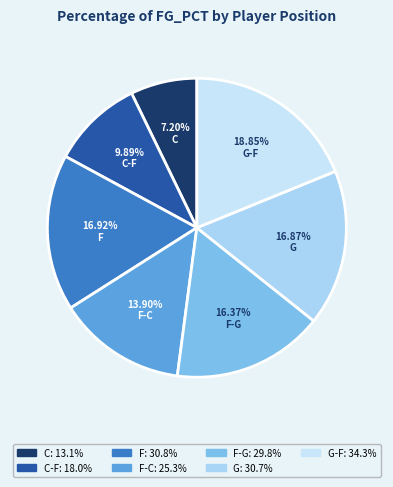

Which category has the smallest portion of the pie?

C